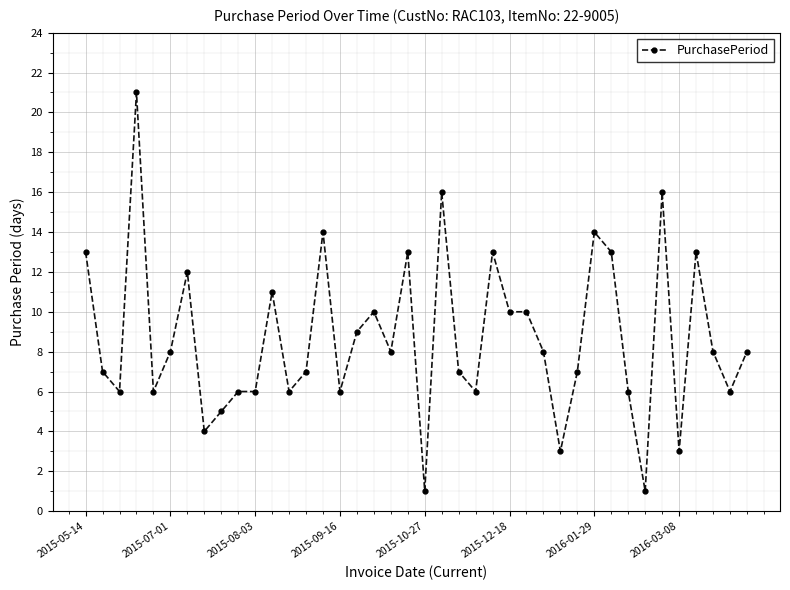

What is the value of the 32nd point from the left?

13